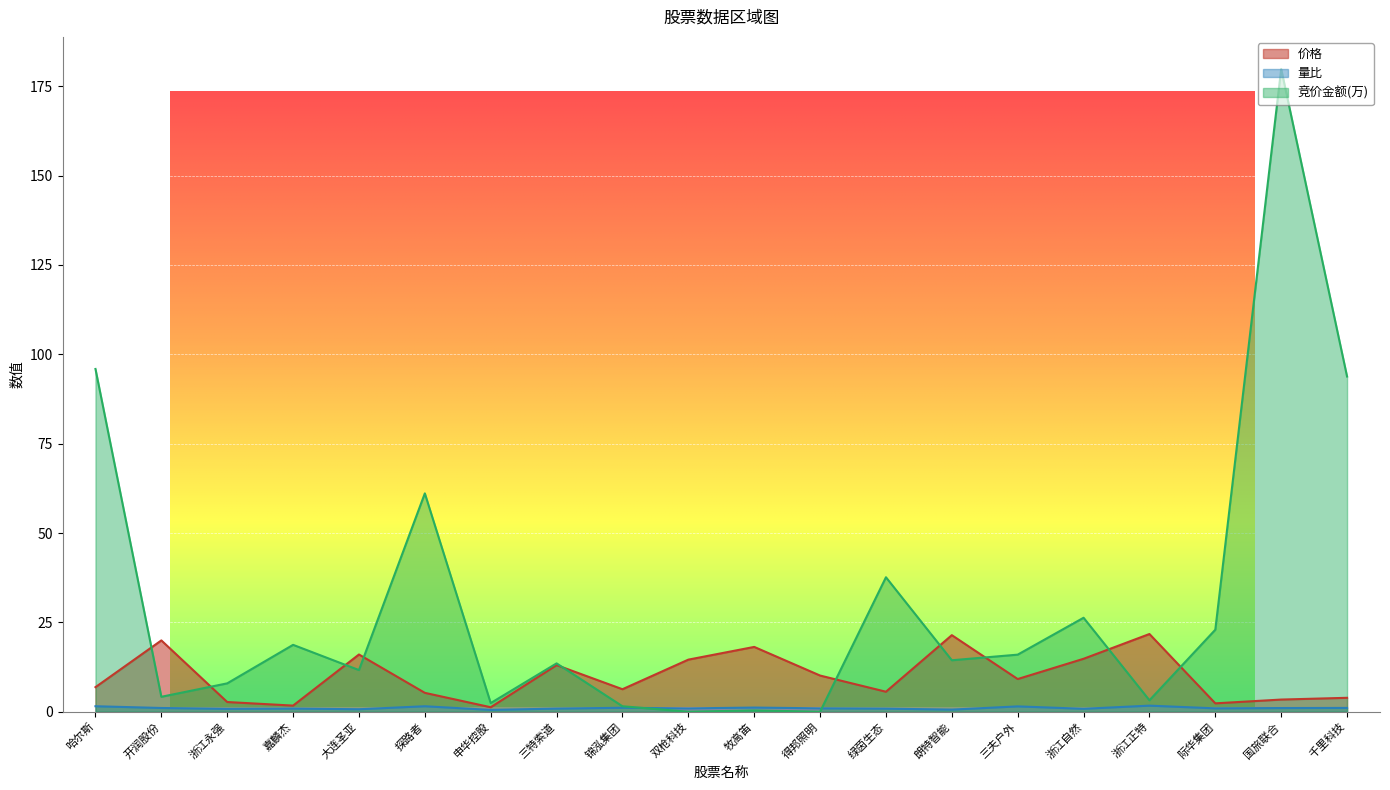

Rank the series by their maximum value, from lowest to highest.

量比, 价格, 竞价金额(万)